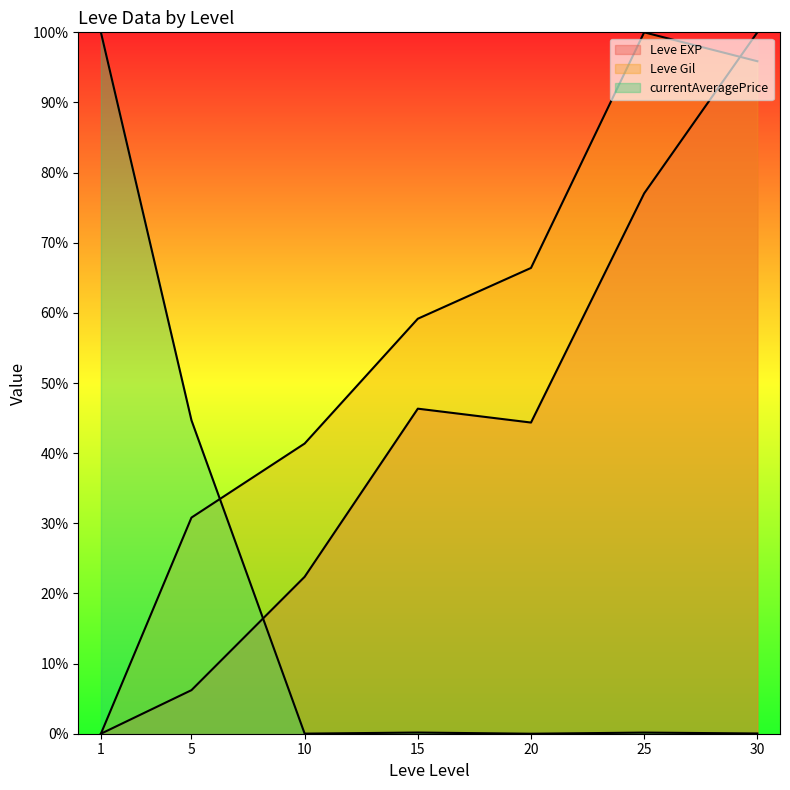

What is the difference between the Leve Gil (line) values at 5 and 15?

28.4